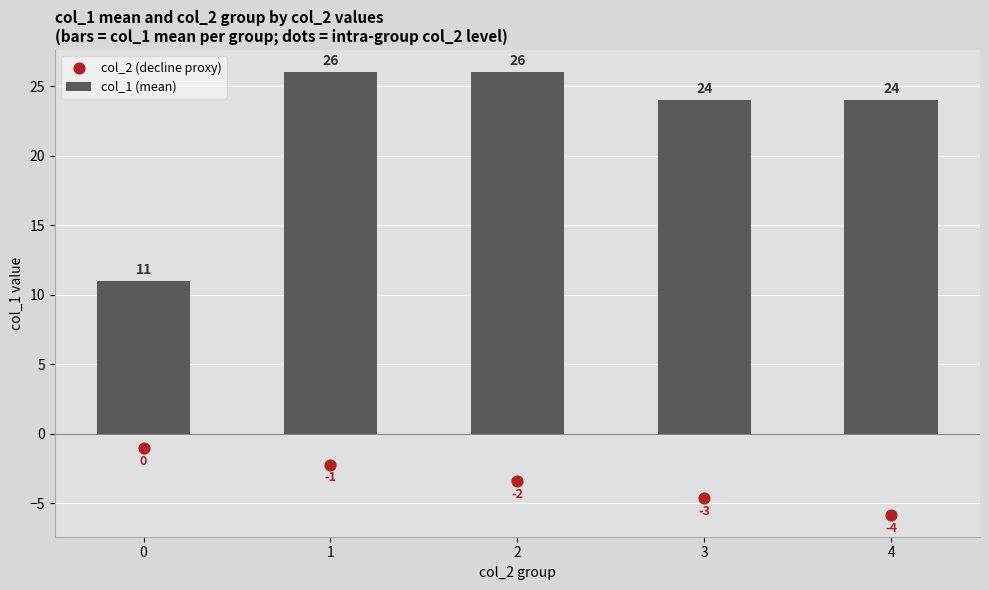

Which series contains the highest Y value?

col_1 (mean)